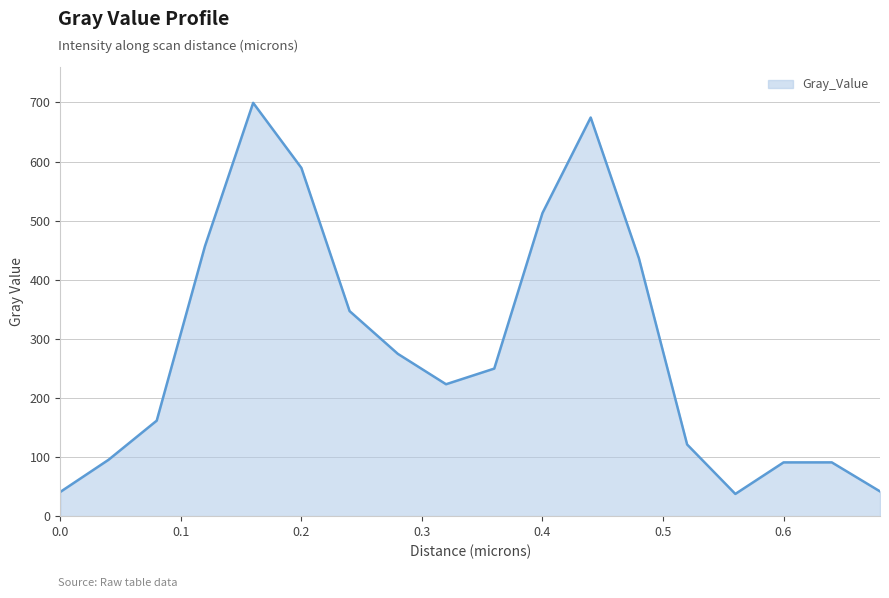

What is the difference between the maximum and minimum values?

661.7